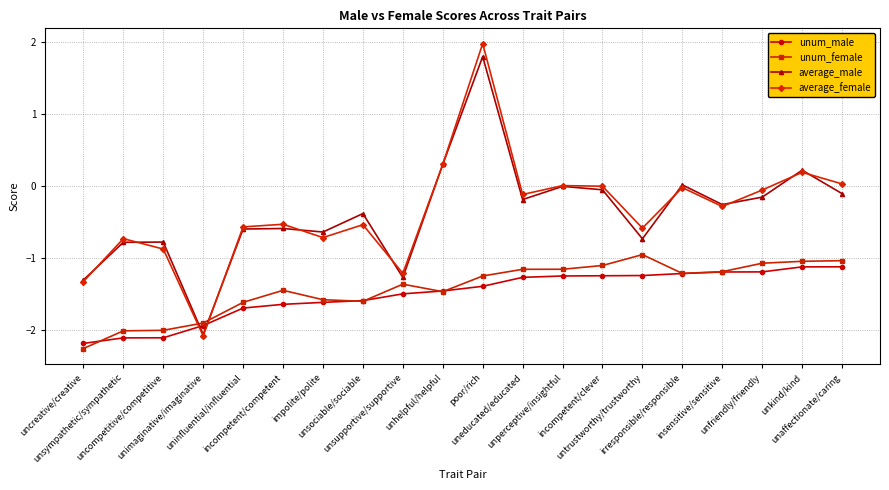

Is it true that unum_male equals -3.6 at uncreative/creative?

False